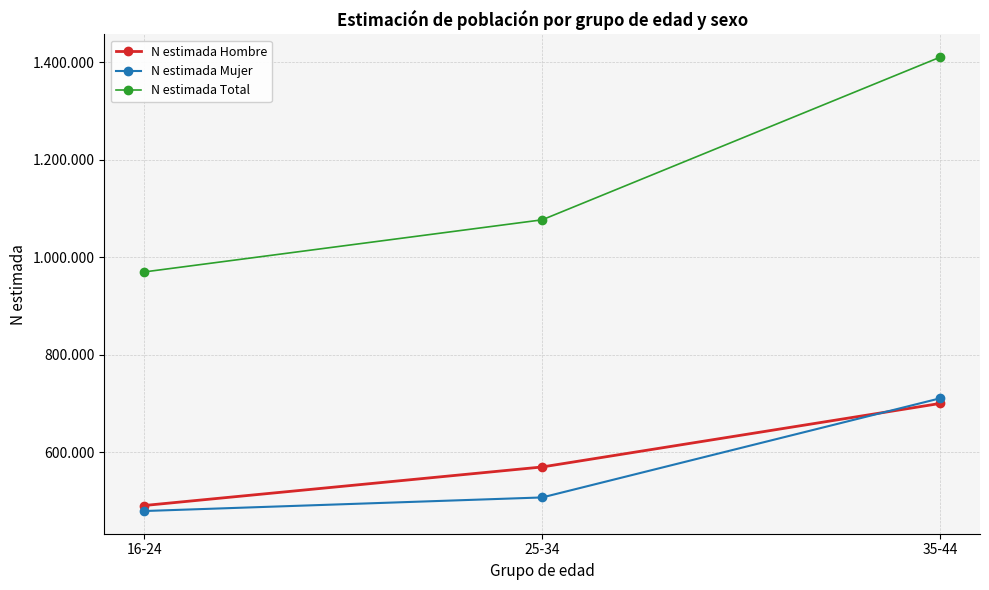

What are all the series names shown in the legend?

N estimada Hombre, N estimada Mujer, N estimada Total